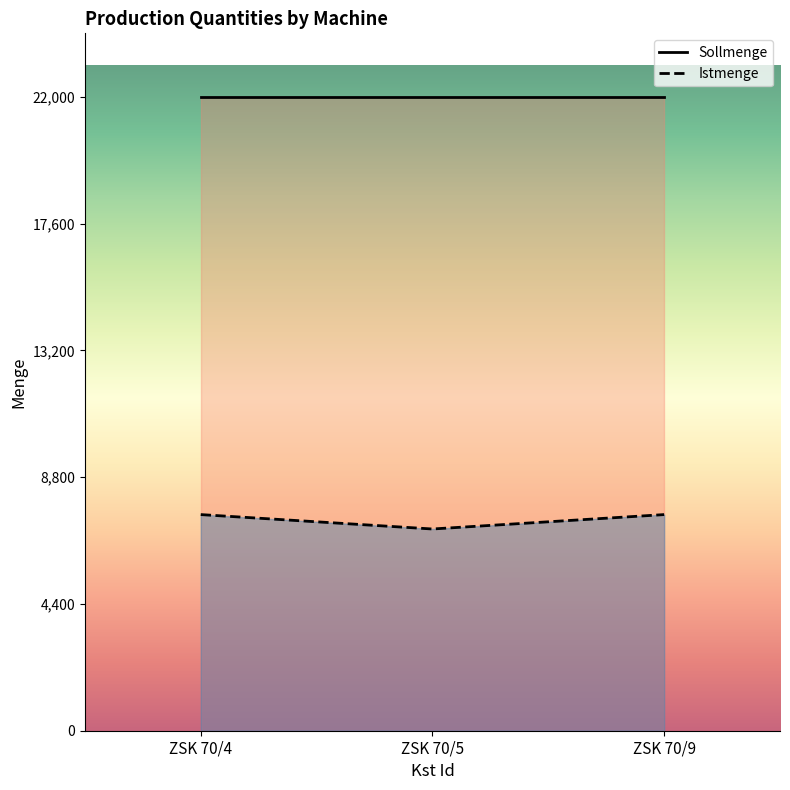

What is the average value of the Istmenge series?

7333